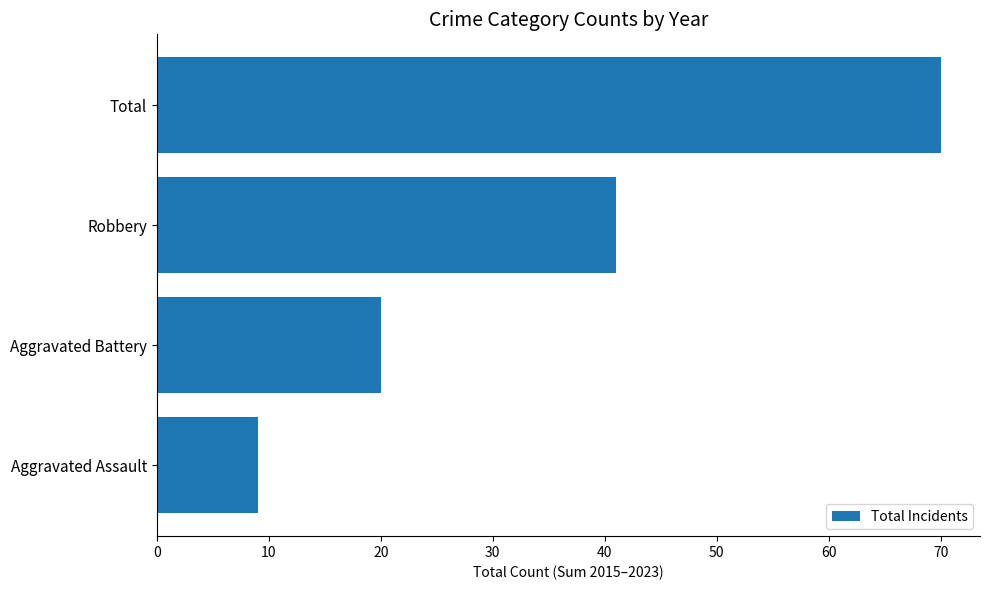

What value does the data have at Total, to the nearest 5?

70